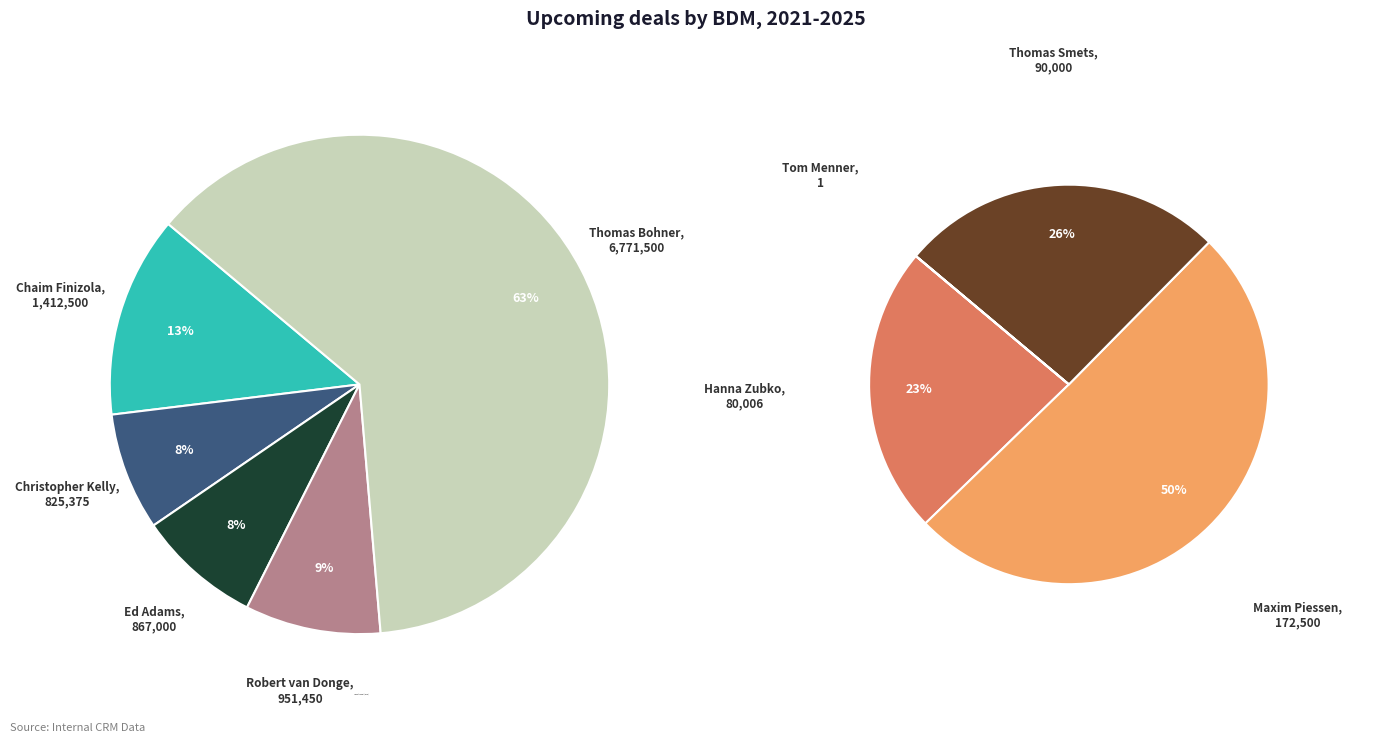

What percentage is NOT represented by Chaim Finizola?

87.4%